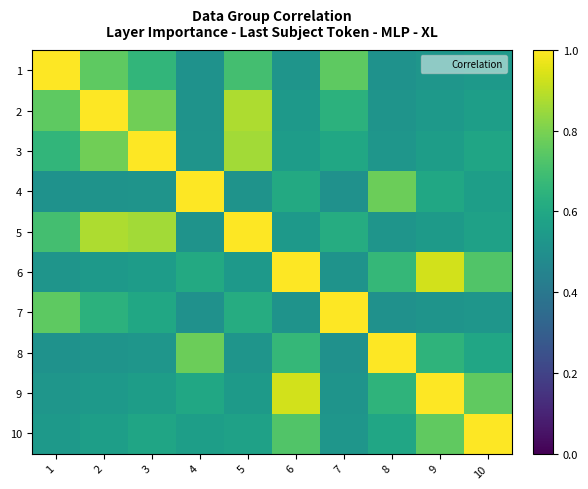

At which category is the sum across all series the highest?

5